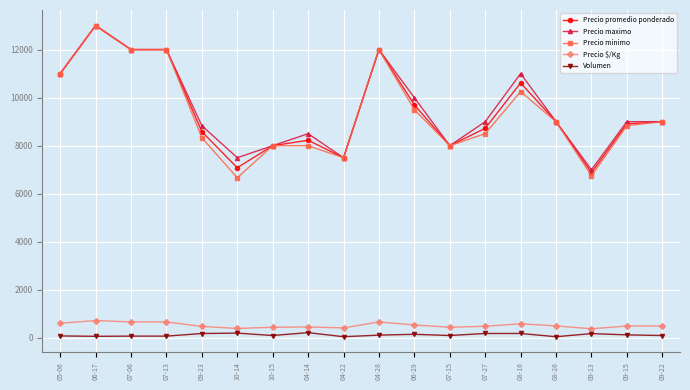

What position from the right is 07-15?

7